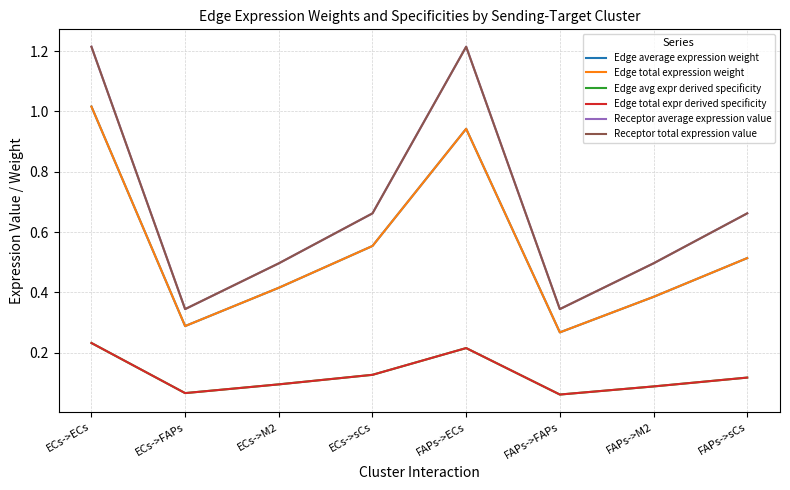

Reading left to right, extract all data points from this chart.

Edge average expression weight: 1.0	0.3	0.4	0.6	0.9	0.3	0.4	0.5
Edge total expression weight: 1.0	0.3	0.4	0.6	0.9	0.3	0.4	0.5
Edge avg expr derived specificity: 0.2	0.1	0.1	0.1	0.2	0.1	0.1	0.1
Edge total expr derived specificity: 0.2	0.1	0.1	0.1	0.2	0.1	0.1	0.1
Receptor average expression value: 1.2	0.3	0.5	0.7	1.2	0.3	0.5	0.7
Receptor total expression value: 1.2	0.3	0.5	0.7	1.2	0.3	0.5	0.7